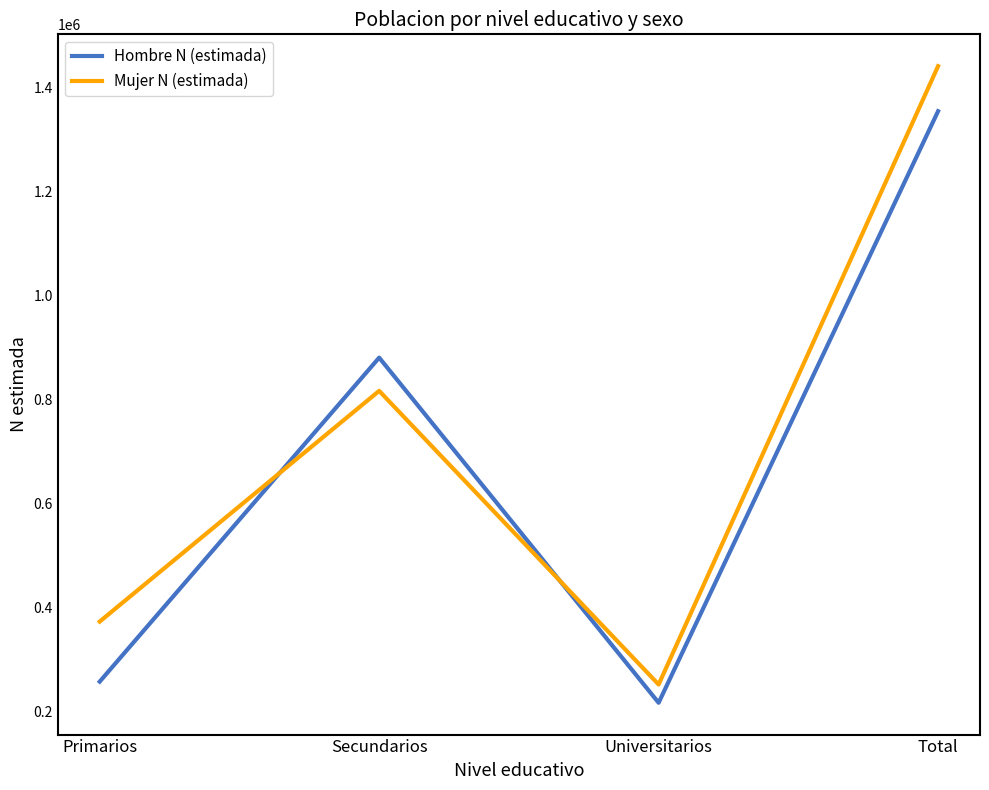

Between which two adjacent categories do Hombre N (estimada) and Mujer N (estimada) first intersect?

Primarios and Secundarios